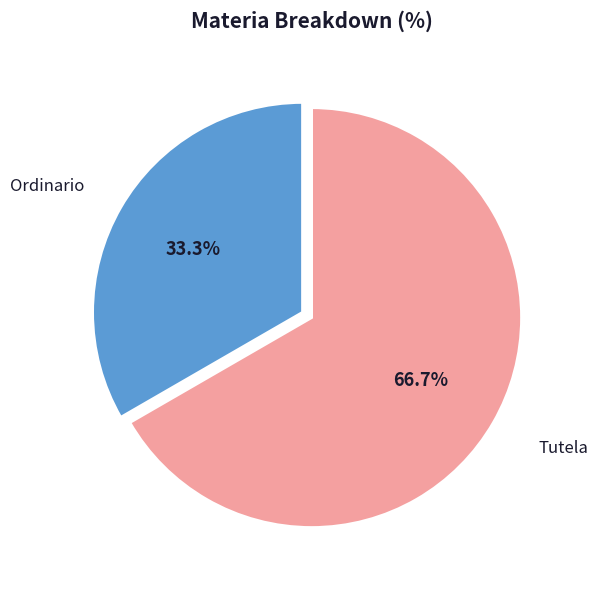

Which slice represents more than half of the pie?

Tutela